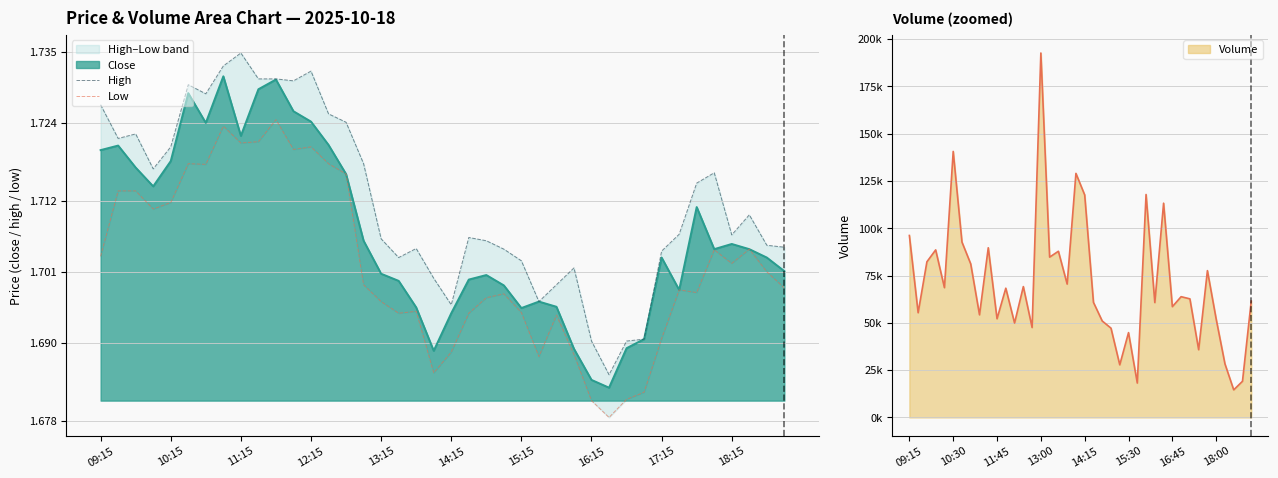

Which series has the largest total across all categories?

High